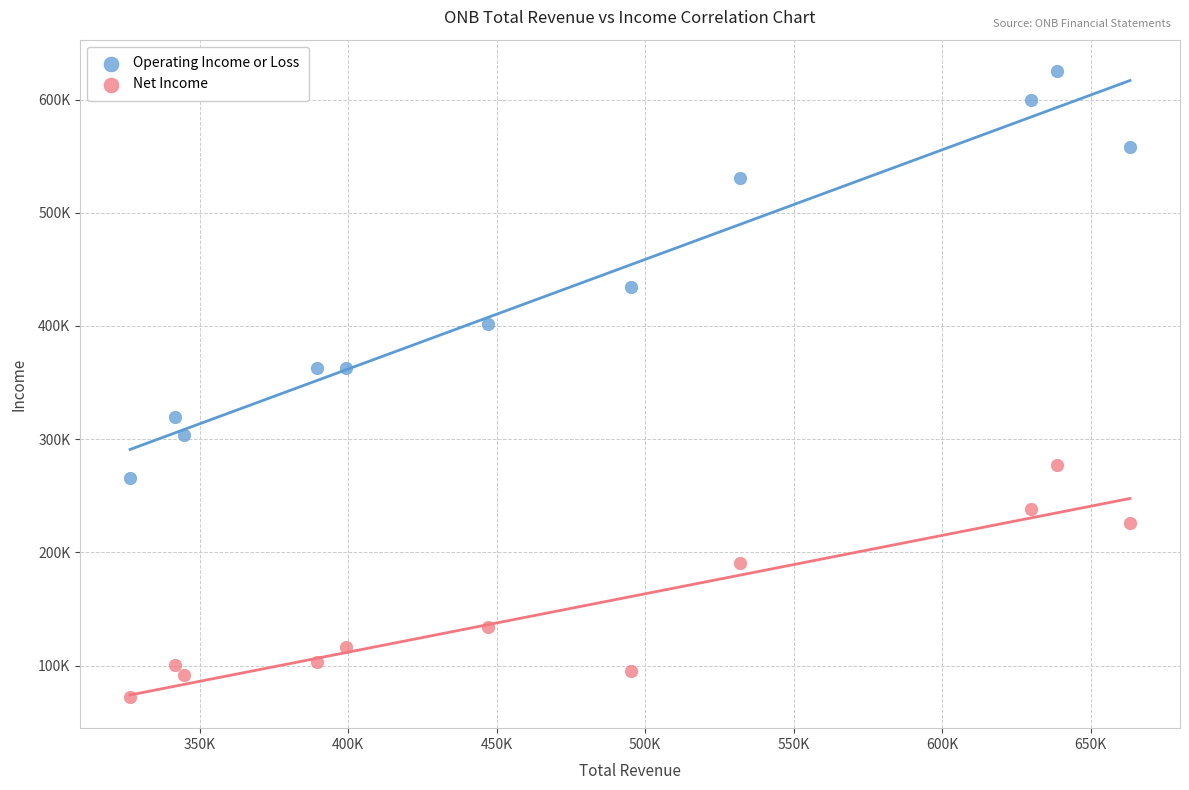

Which series has the largest Y range (max minus min)?

Operating Income or Loss